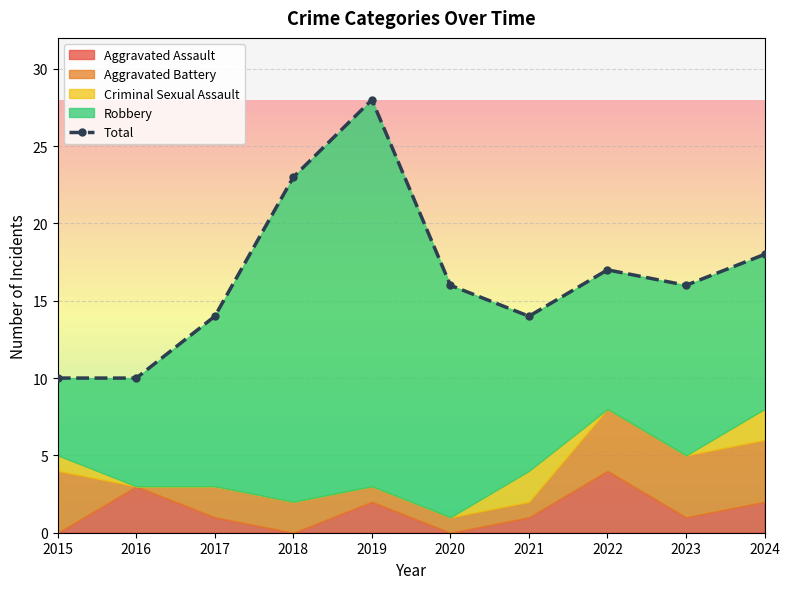

What is the smallest value displayed?

10